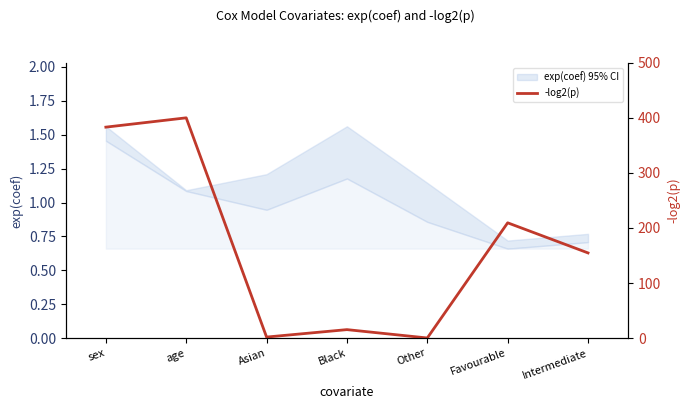

What is the sum of the values at age and Intermediate?

554.6